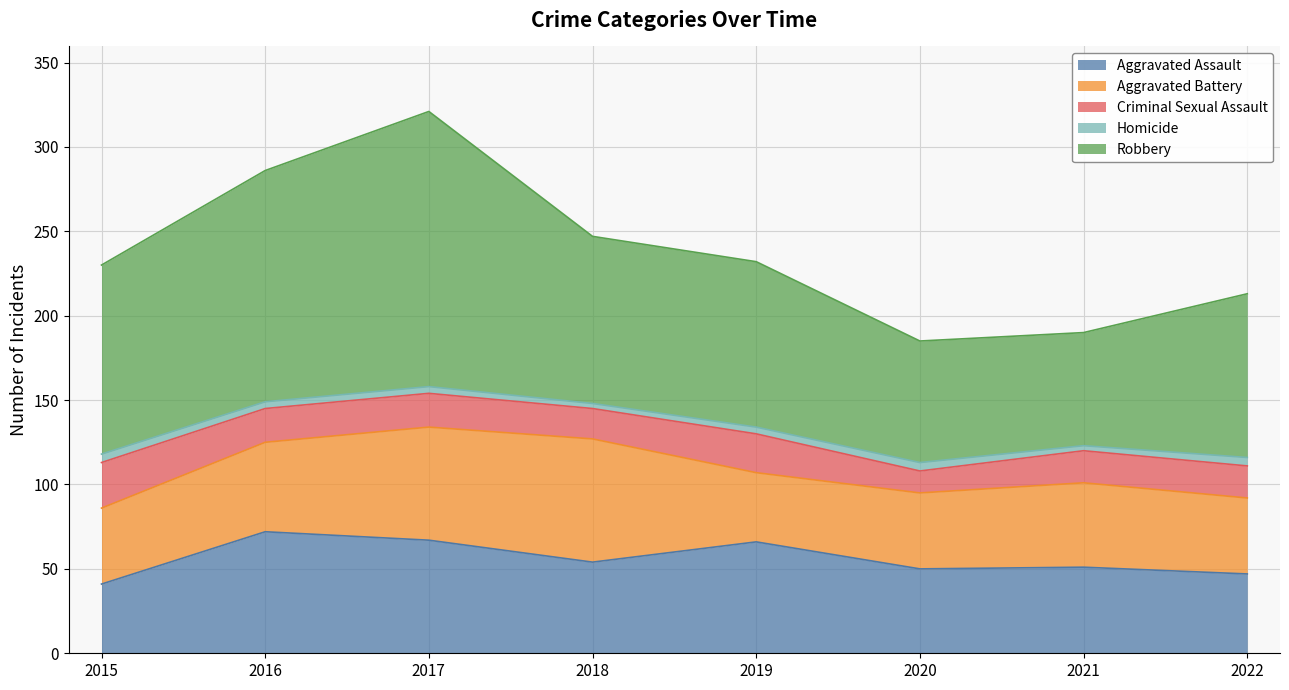

How many data points does each series have?

8